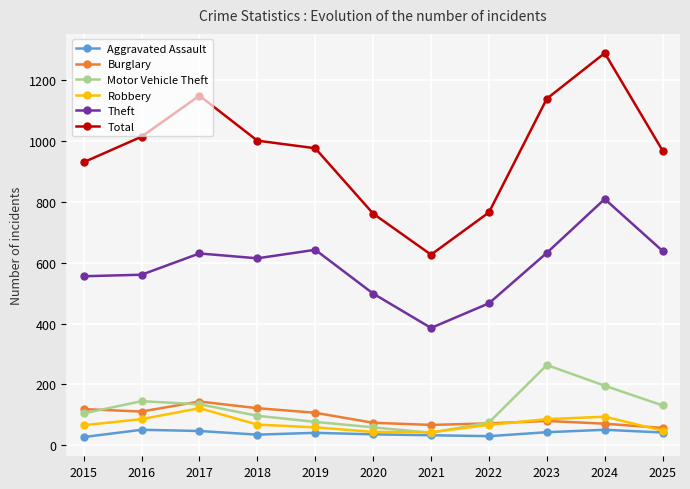

The Burglary series shows 77 at 2015. True or false?

False